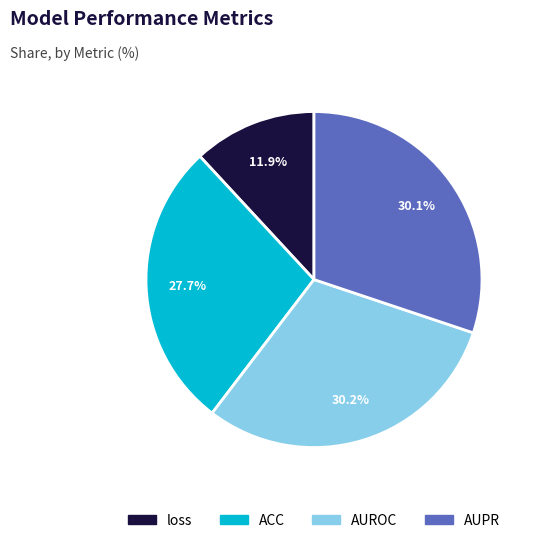

Which category has the smallest portion of the pie?

loss